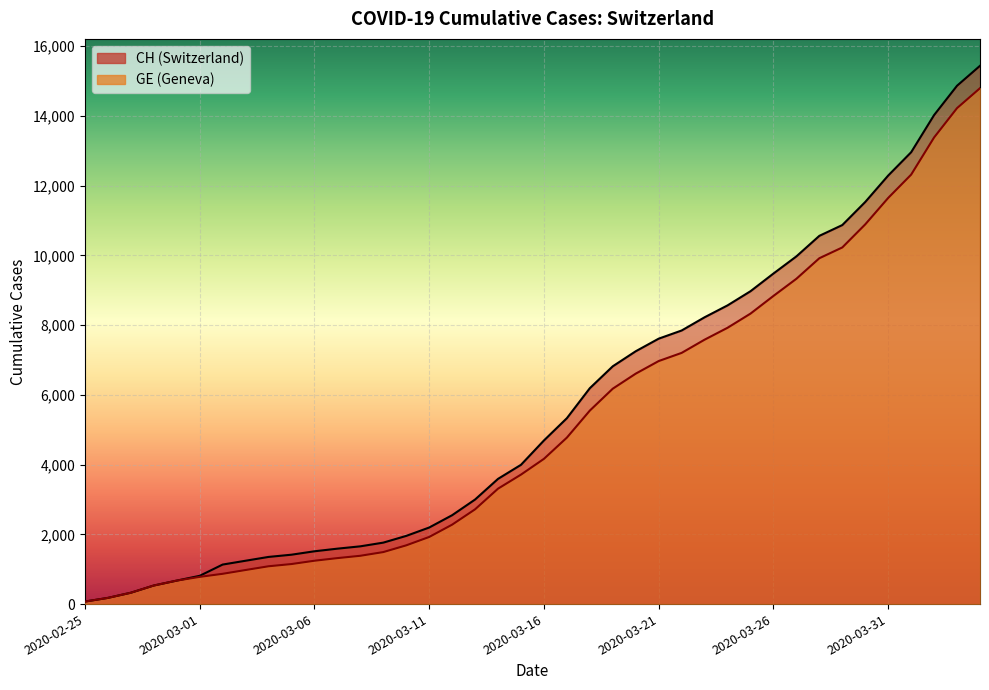

Reading left to right, transcribe all the data shown in this chart.

CH: 72	177	325	532	673	810	1133	1243	1352	1416	1514	1589	1656	1762	1955	2195	2548	2998	3590	3993	4691	5330	6190	6818	7249	7610	7844	8223	8564	8970	9477	9969	10558	10867	11529	12287	12955	14021	14862	15433
GE: 72	177	325	532	673	780	868	977	1084	1148	1243	1318	1385	1491	1684	1924	2277	2717	3309	3712	4164	4773	5548	6176	6607	6968	7202	7581	7922	8328	8835	9327	9916	10225	10887	11645	12313	13379	14220	14791